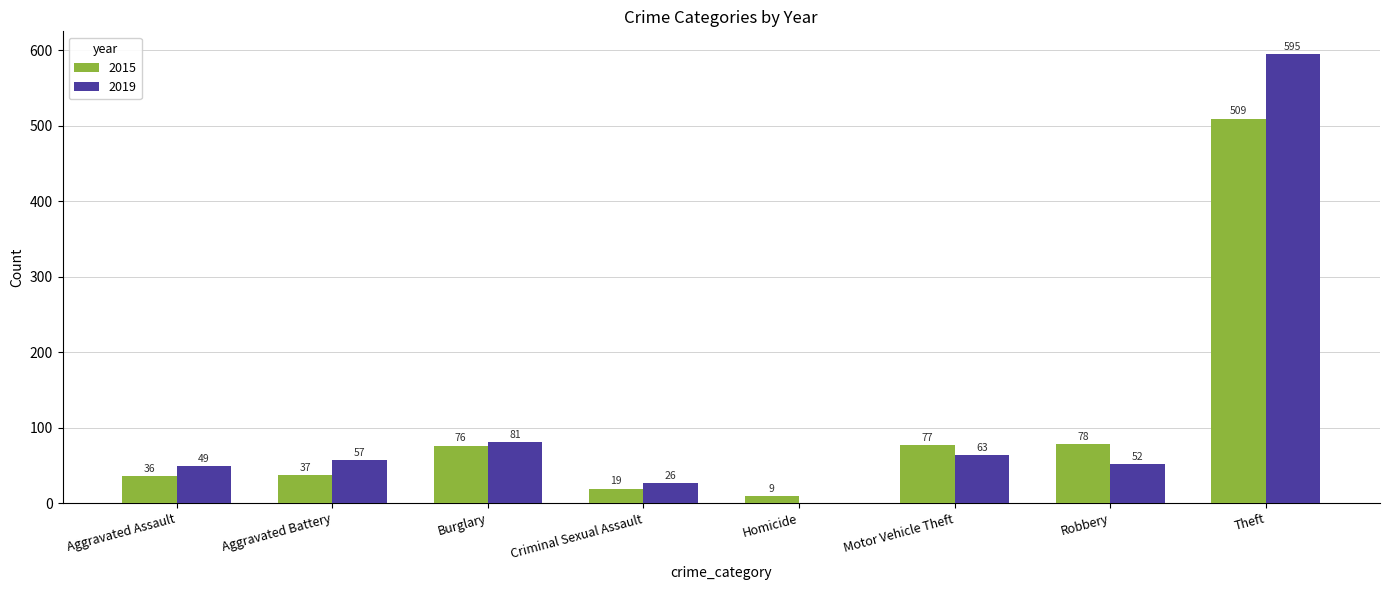

Which category has the highest value across all series?

Theft